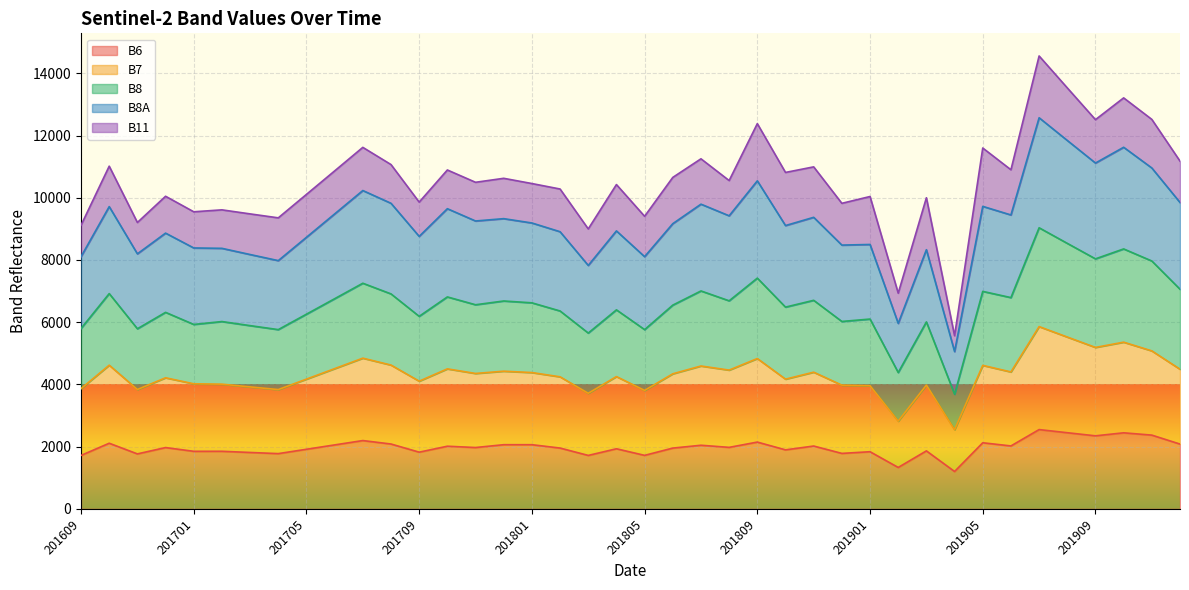

What are all the series names shown in the legend?

B6, B7, B8, B8A, B11